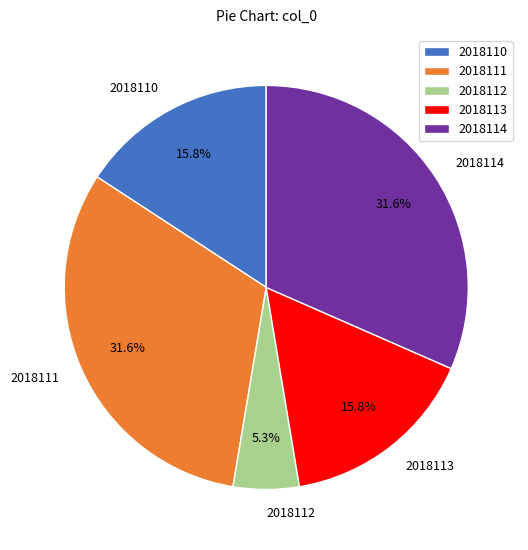

To the nearest percent, what percentage of the pie is 2018110?

16%